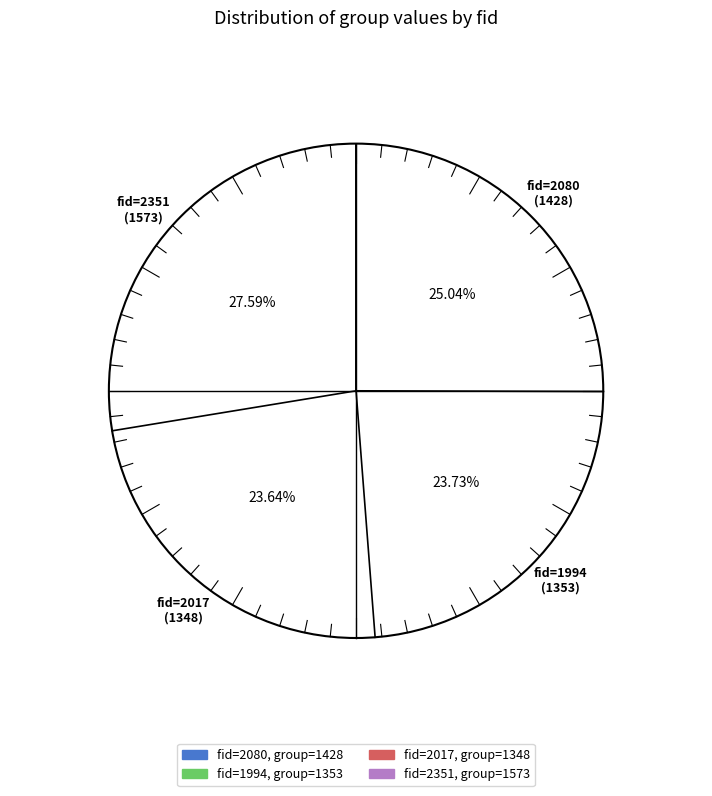

Is it true that 1994 is 24% of the pie?

True